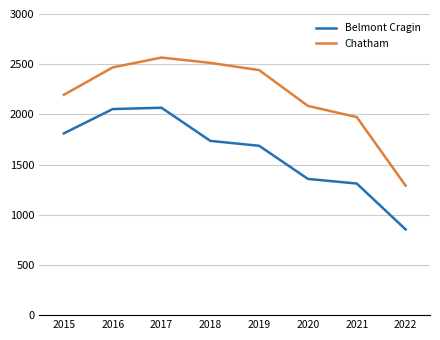

At which label does Chatham reach its peak?

2017